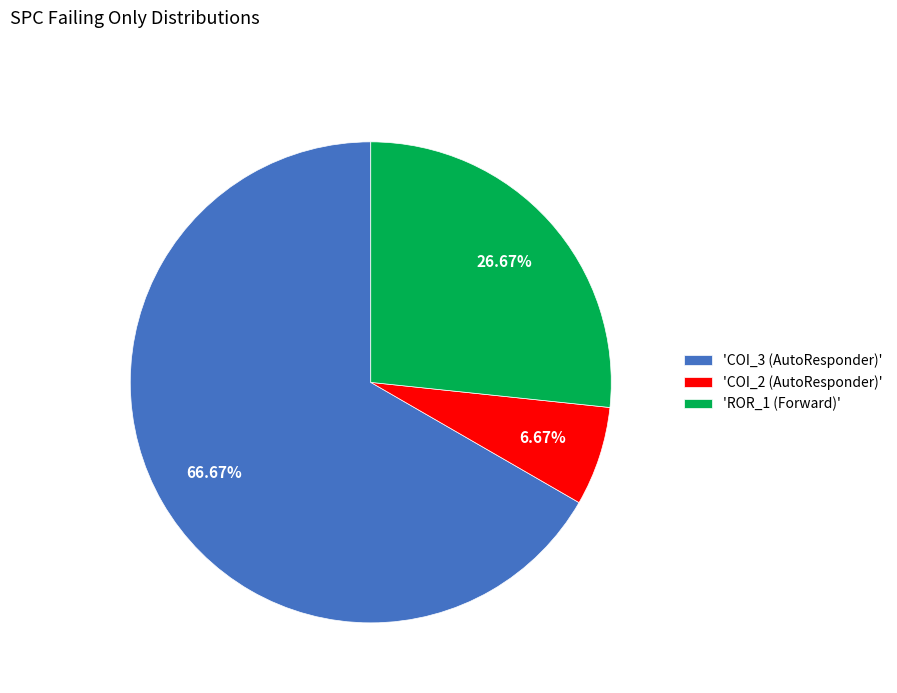

Is there a majority slice in this chart?

Yes